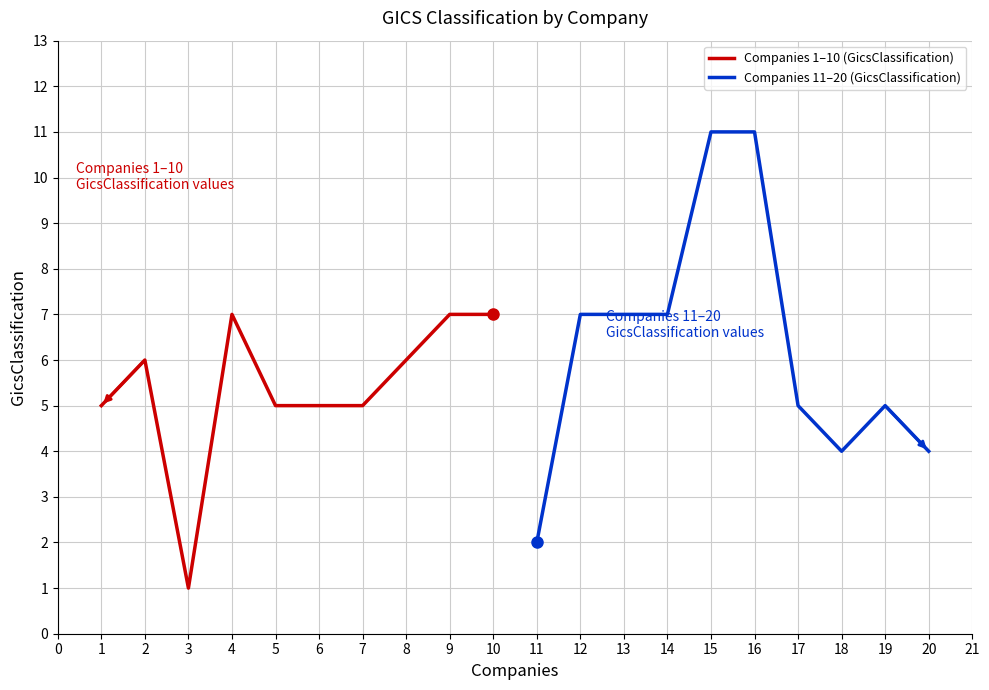

What is the sum of the Companies 11–20 (GicsClassification) values at 11 and 15?

13